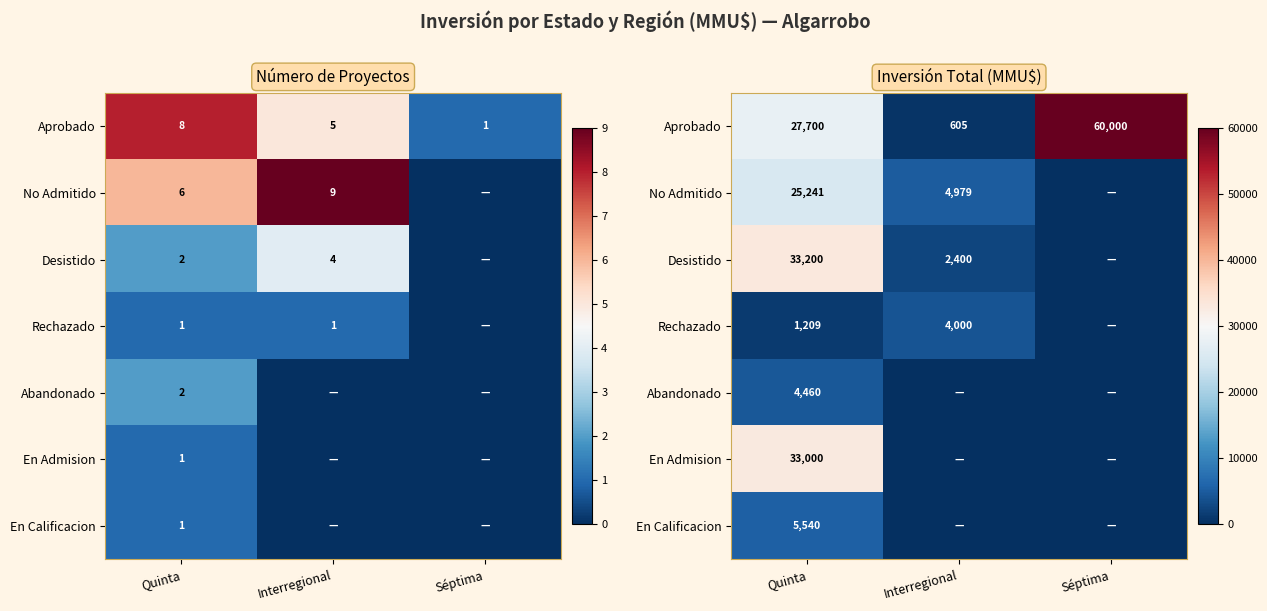

How many distinct data groups are displayed?

7